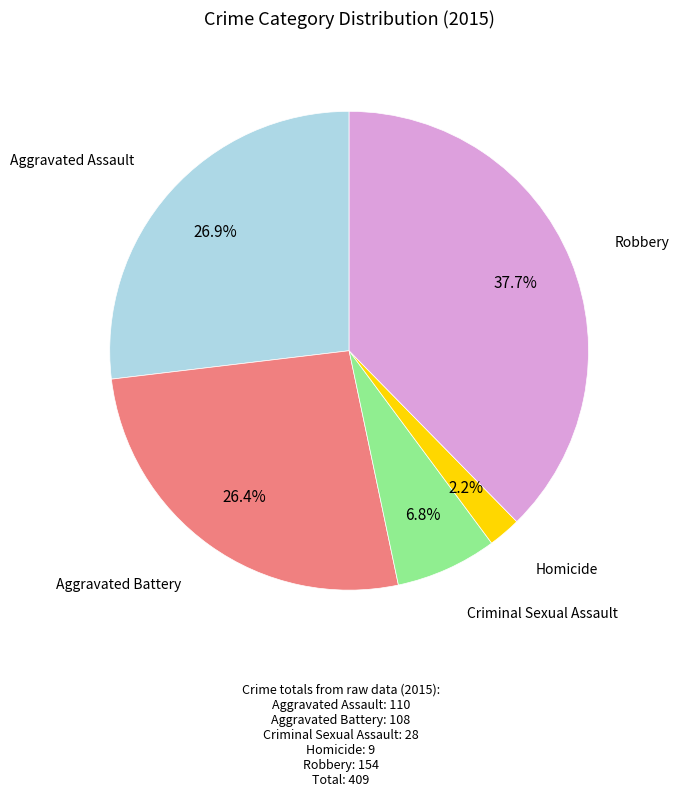

Is there any slice that represents more than half of the pie?

No